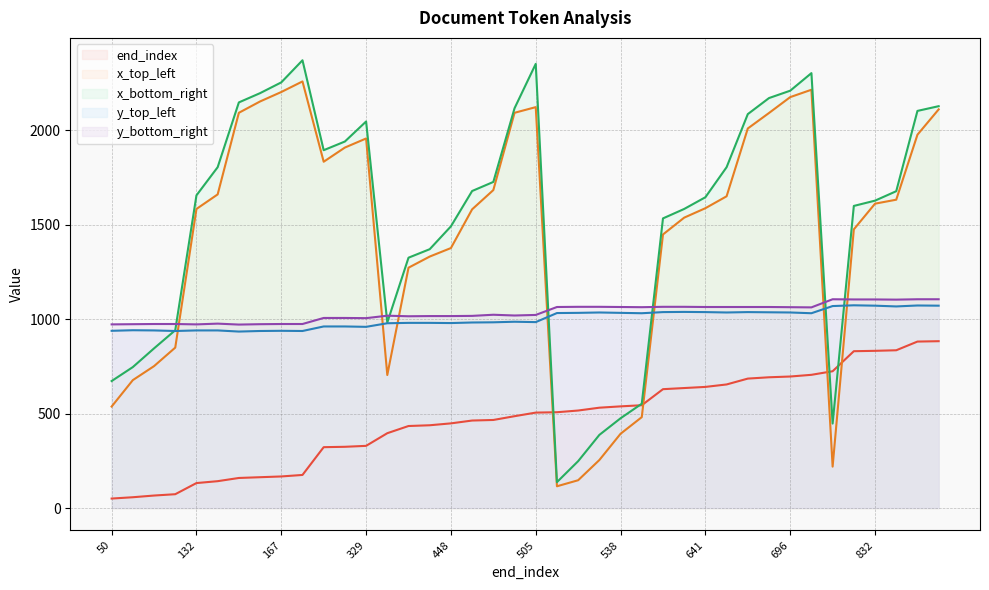

What are all the series names shown in the legend?

end_index, x_top_left, x_bottom_right, y_top_left, y_bottom_right